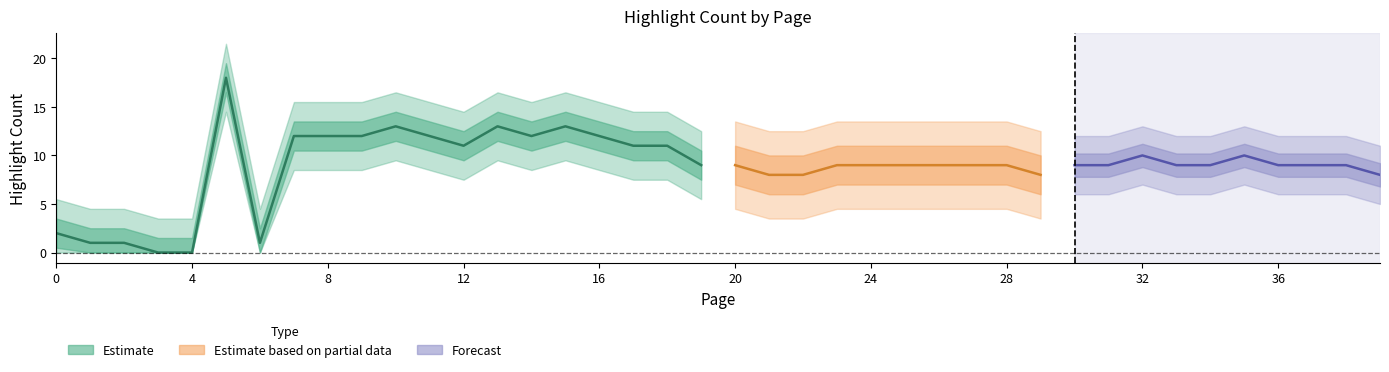

Which label corresponds to the largest value in the chart?

5